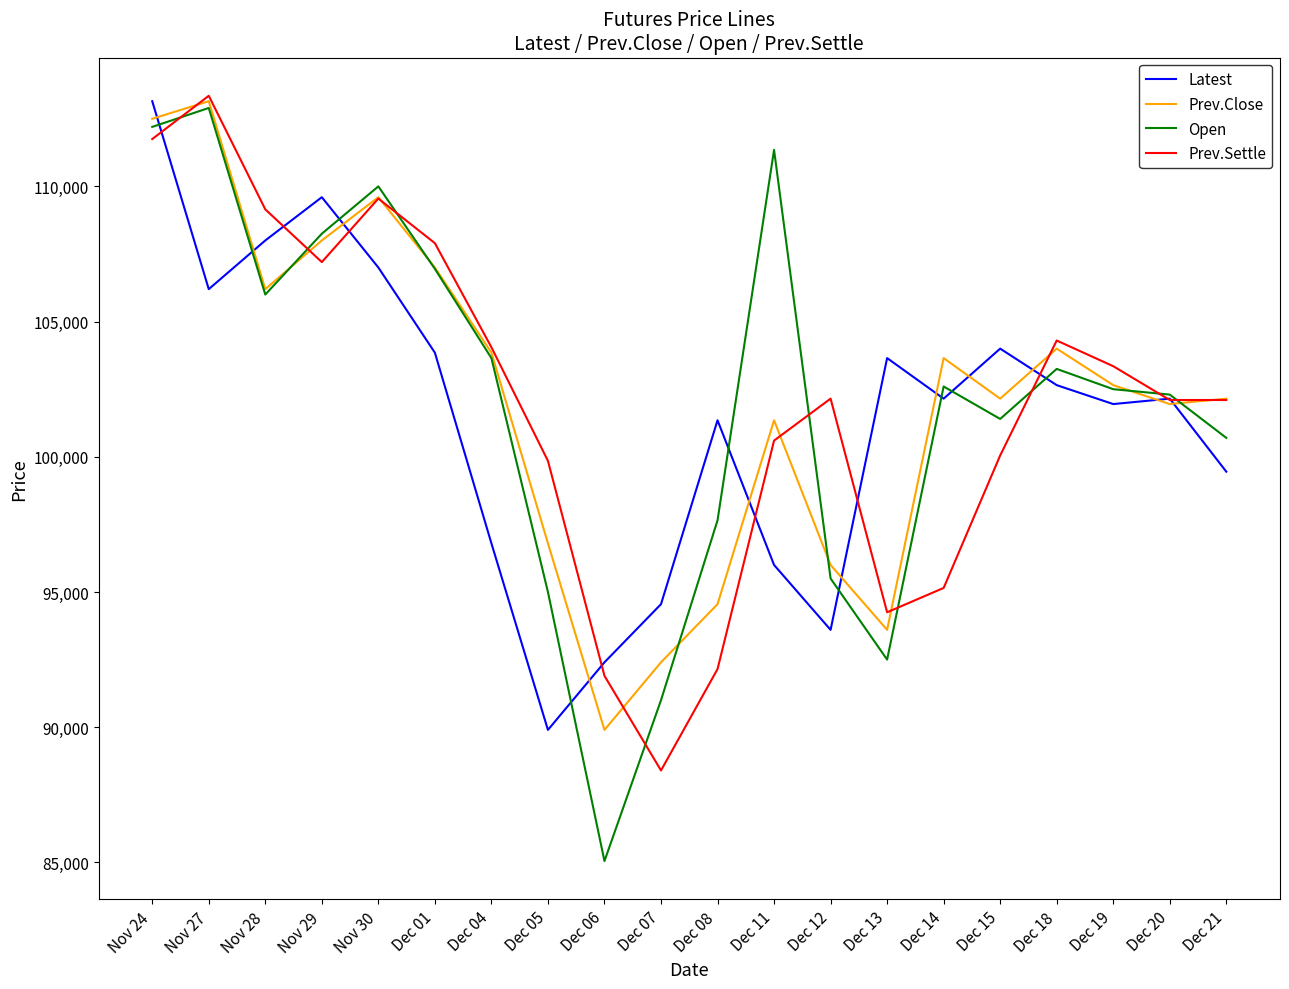

Read the Open value at Dec 20.

102300